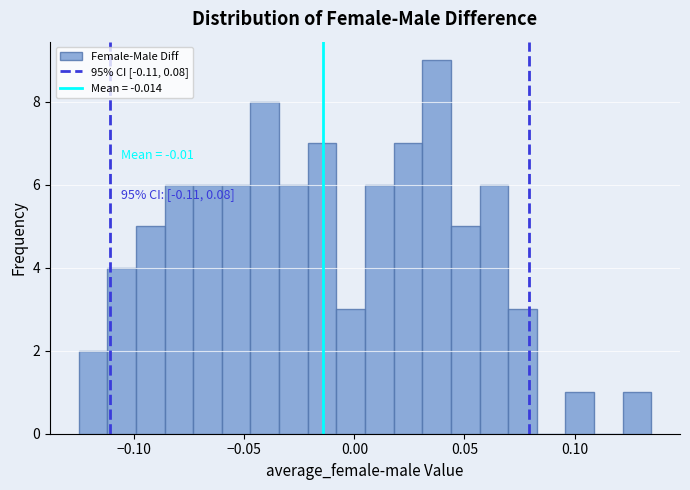

Around what value on the x-axis is the tallest bar? Give the approximate position of its centre, as read against the axis.

0.035